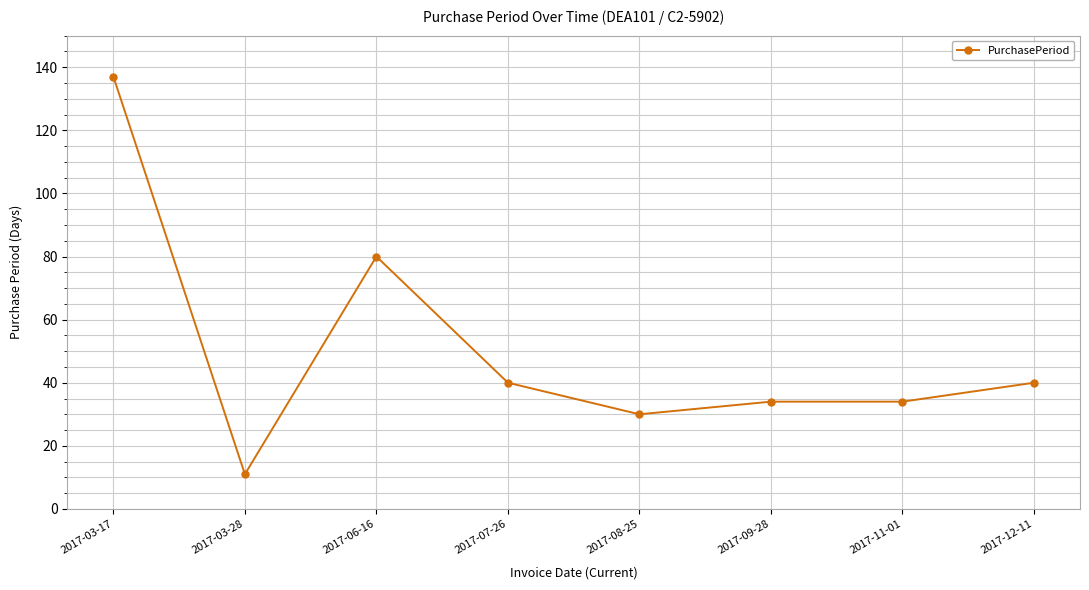

What is the label of the 6th point from the right?

2017-06-16